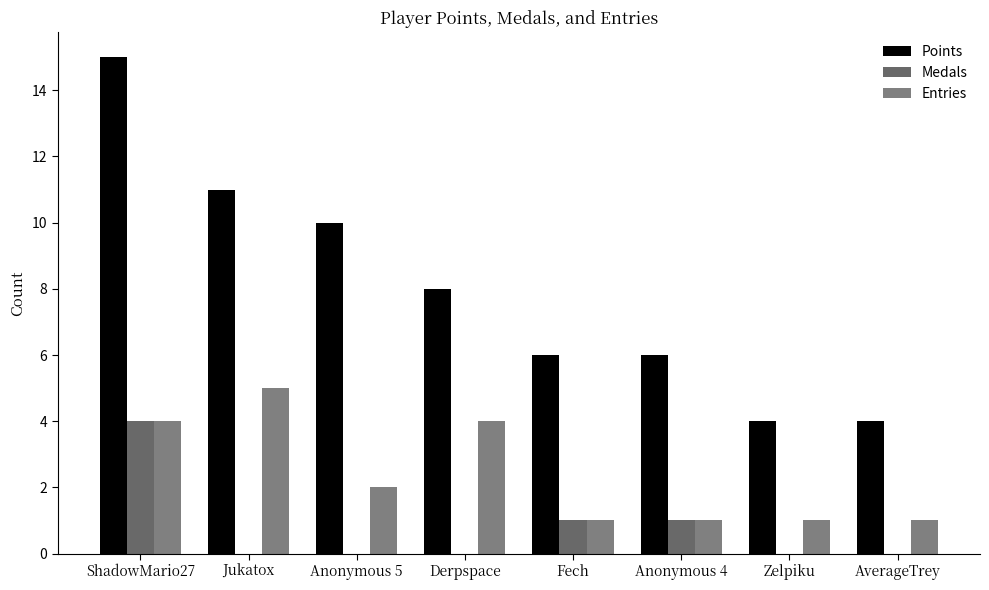

How many distinct data groups are displayed?

3